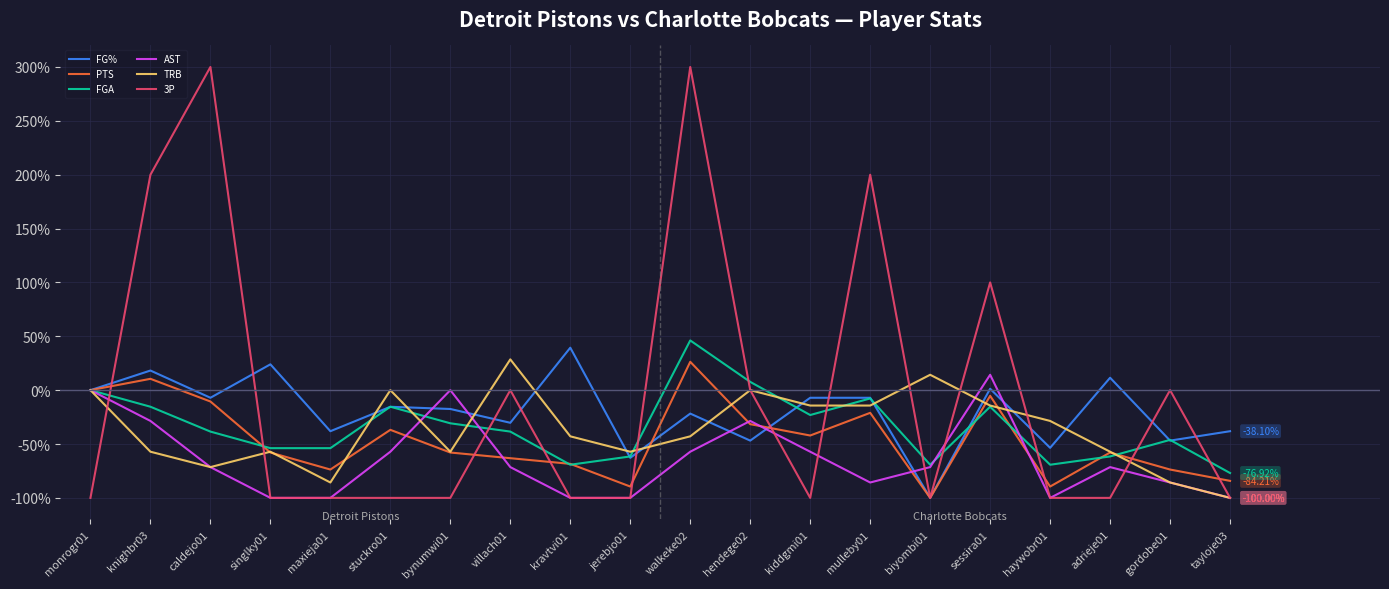

What is the sum of all PTS values?

-926.3